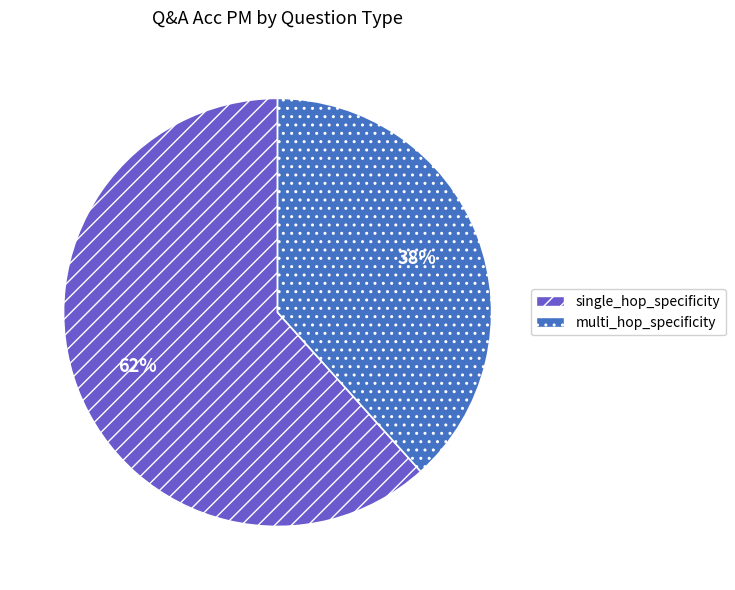

Does multi_hop_specificity account for over 50% of the chart?

No